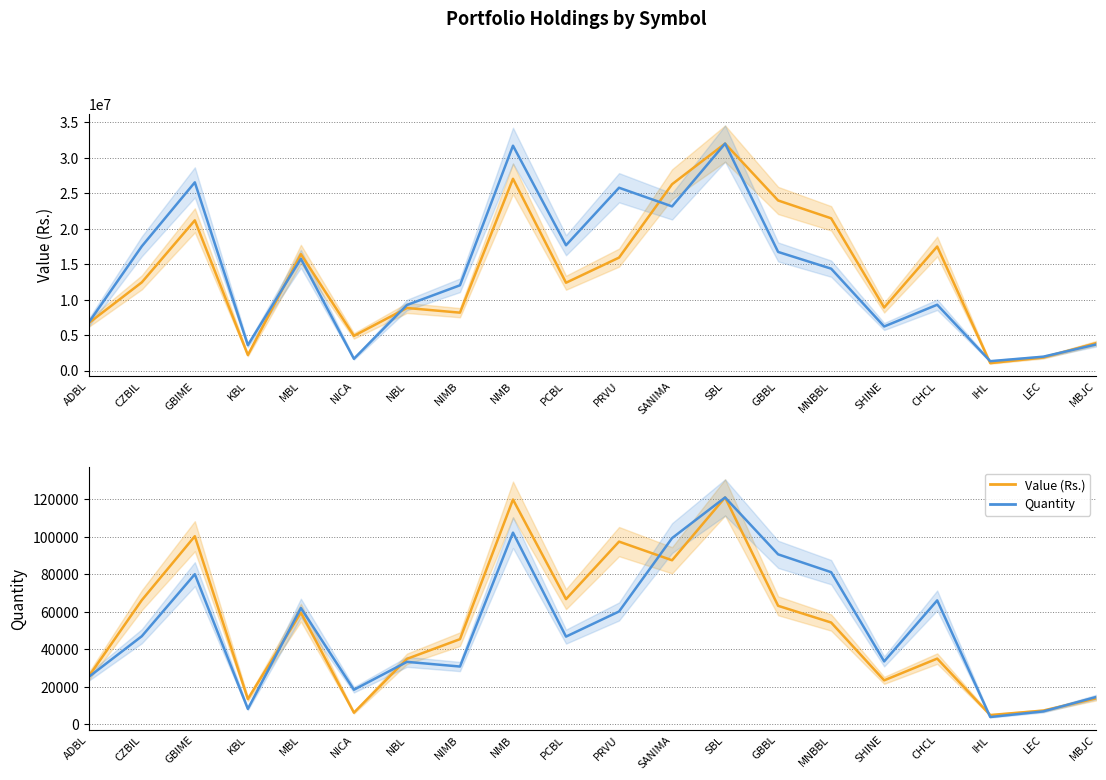

Which category has the highest value across all series?

SBL